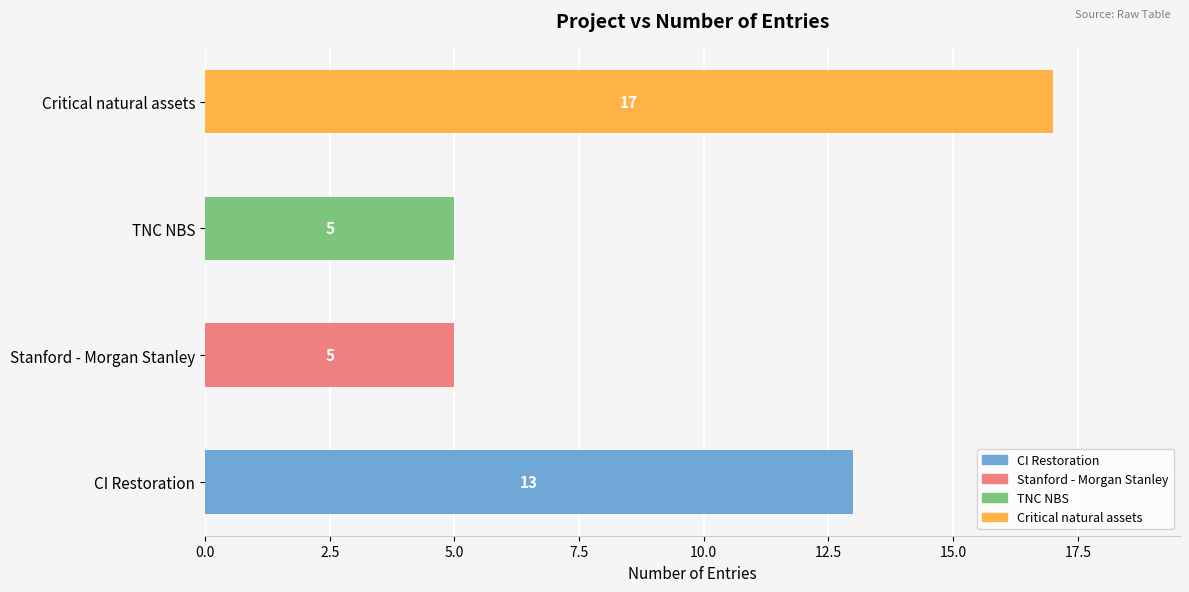

What is the minimum value shown in the chart?

5